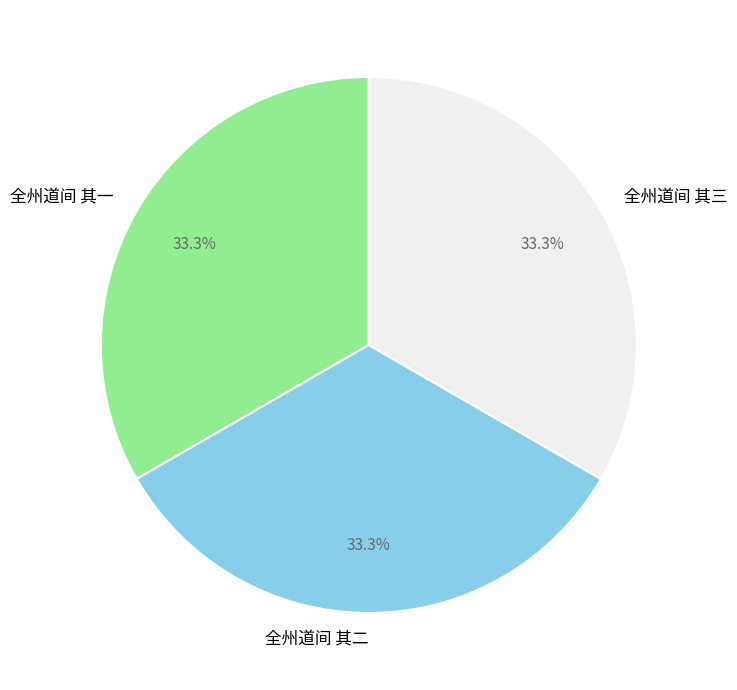

Count the number of slices in the pie.

3